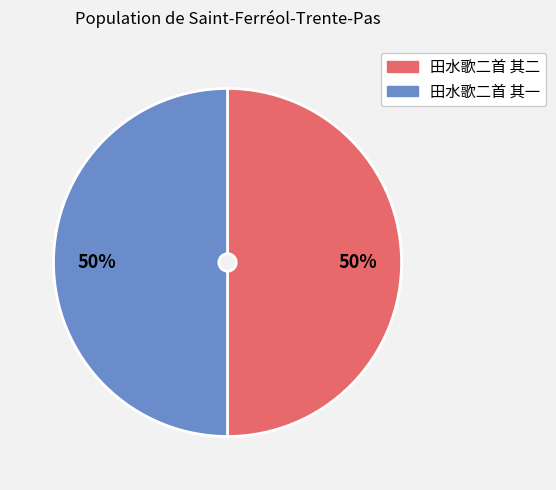

To the nearest percent, what percentage of the pie is 田水歌二首 其一?

50%